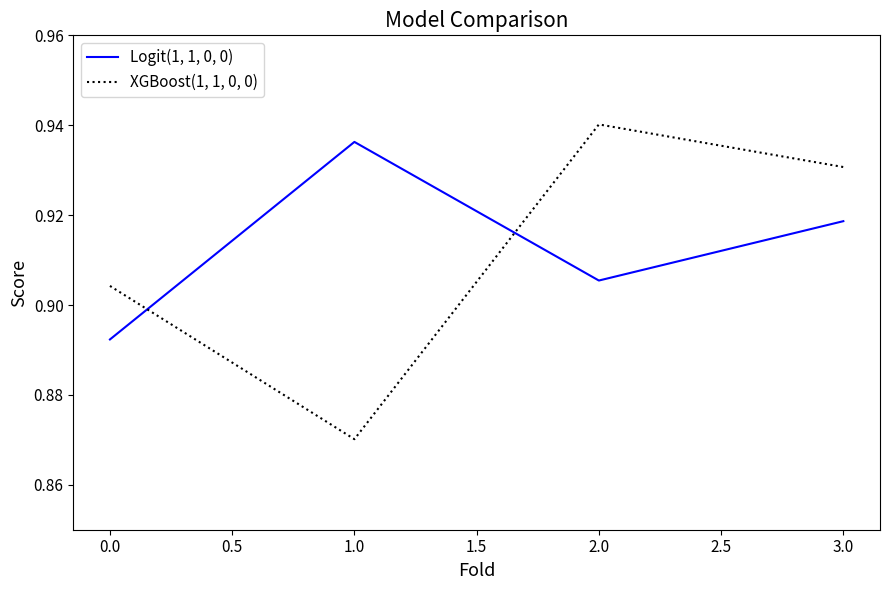

How many intersections are there between XGBoost(1, 1, 0, 0) and Logit(1, 1, 0, 0)?

2